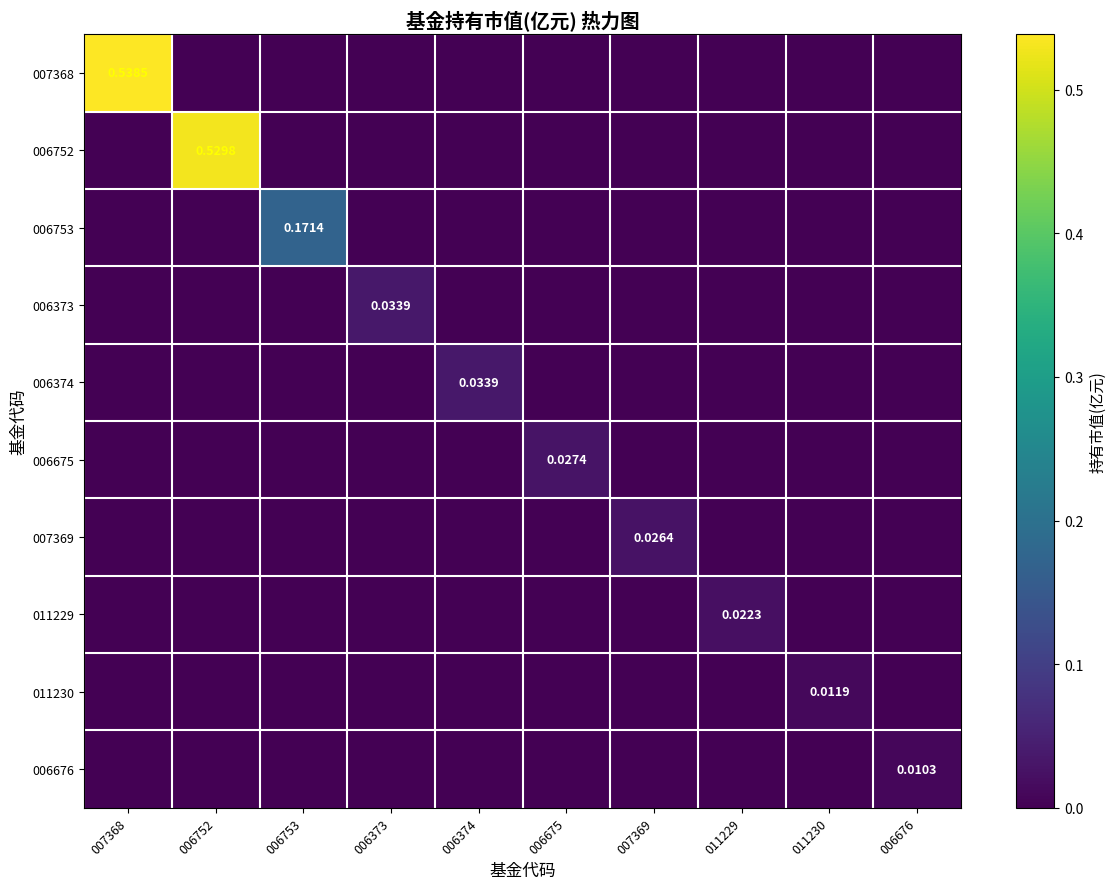

List the series in order of their peak value, highest first.

007368, 006752, 006753, 006373, 006374, 006675, 007369, 011229, 011230, 006676